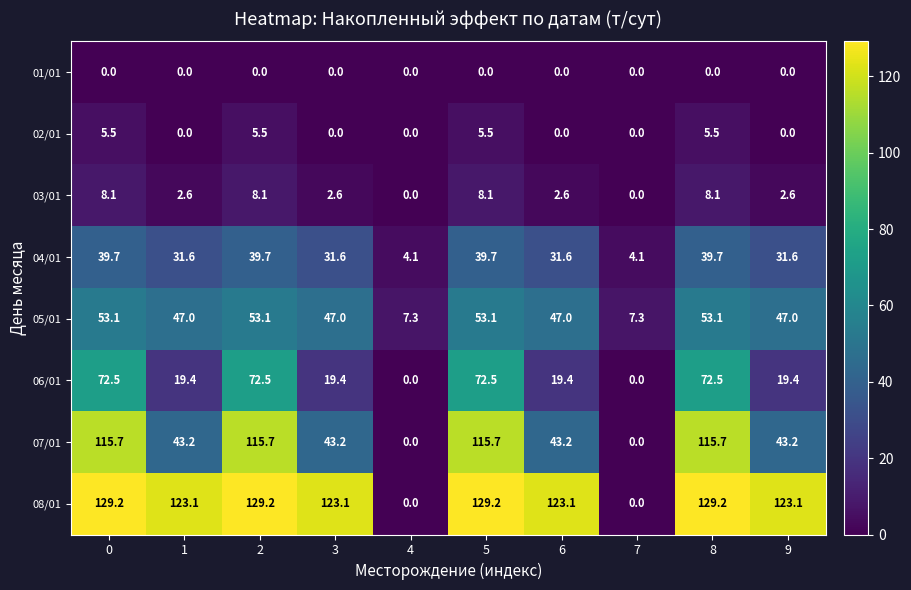

What is the spread (max minus min) of values at 3?

123.1